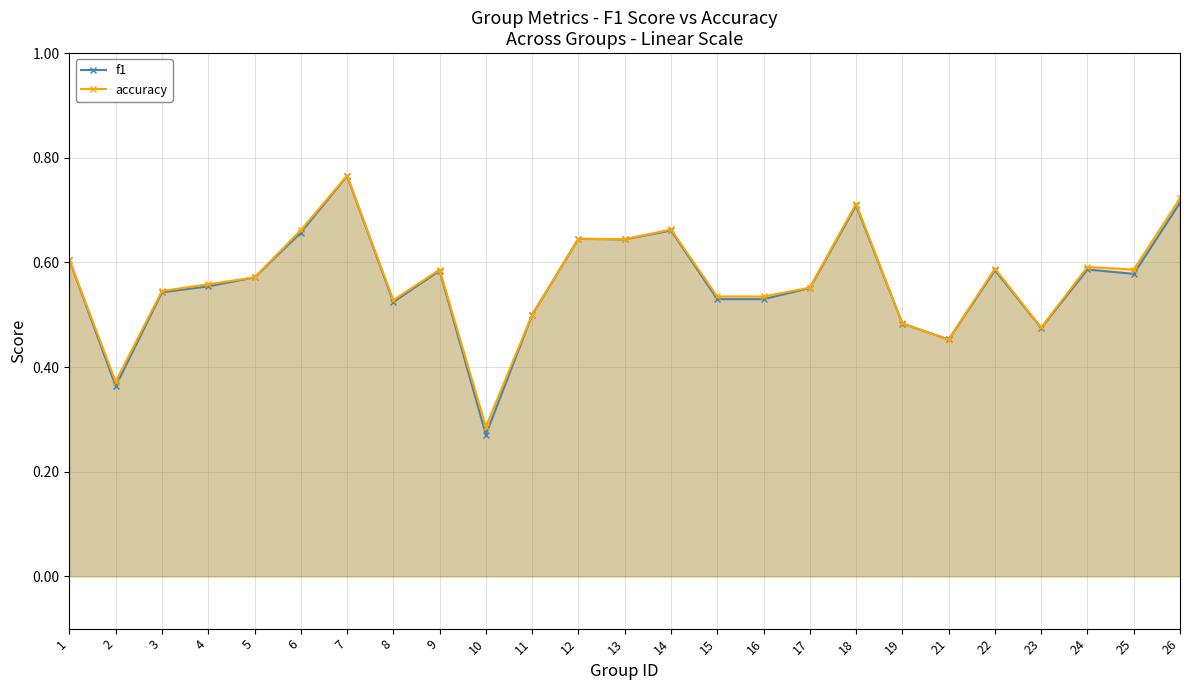

How many interior local valleys does the accuracy series have?

7